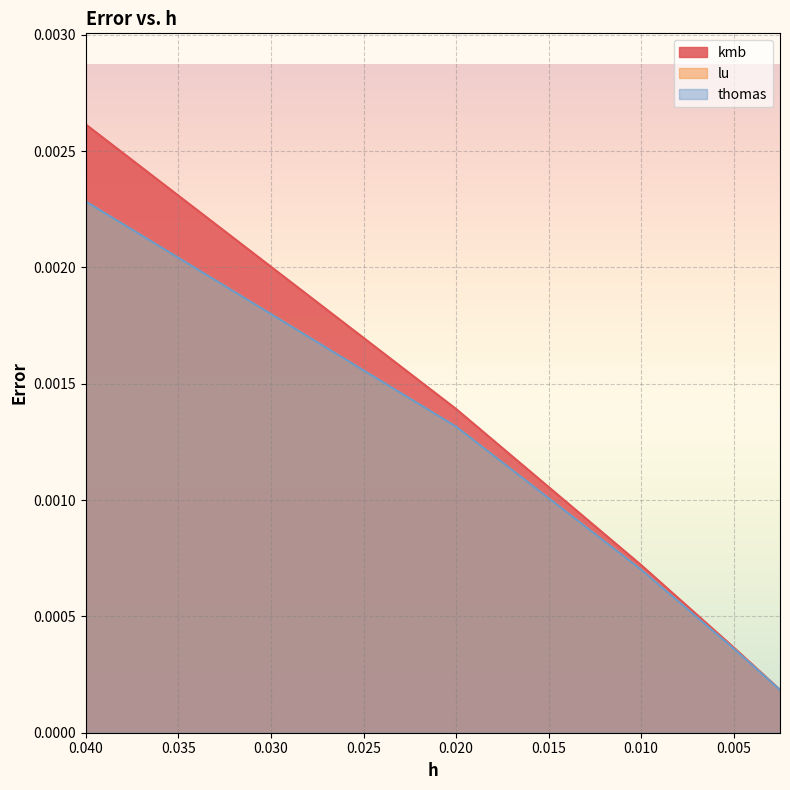

Between 0.02 and 0.01, which series saw the biggest shift?

kmb